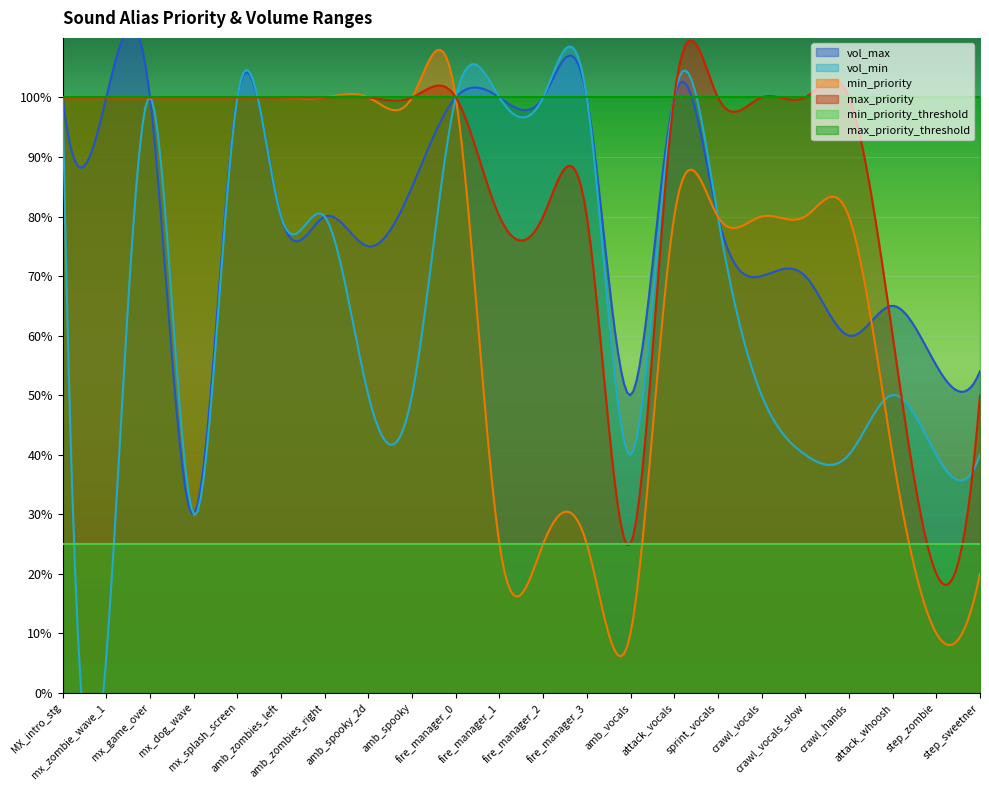

Where is the first local minimum for vol_max?

mx_dog_wave